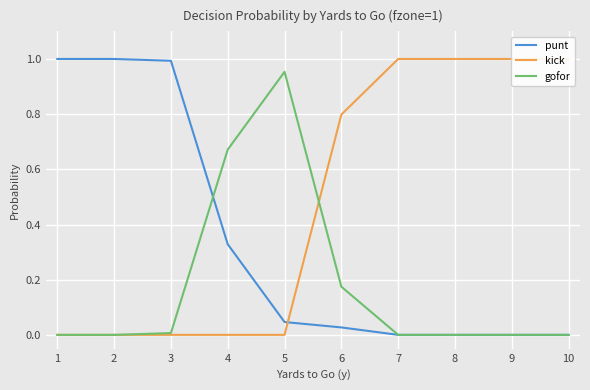

What is the total value across all series at 1?

1.0